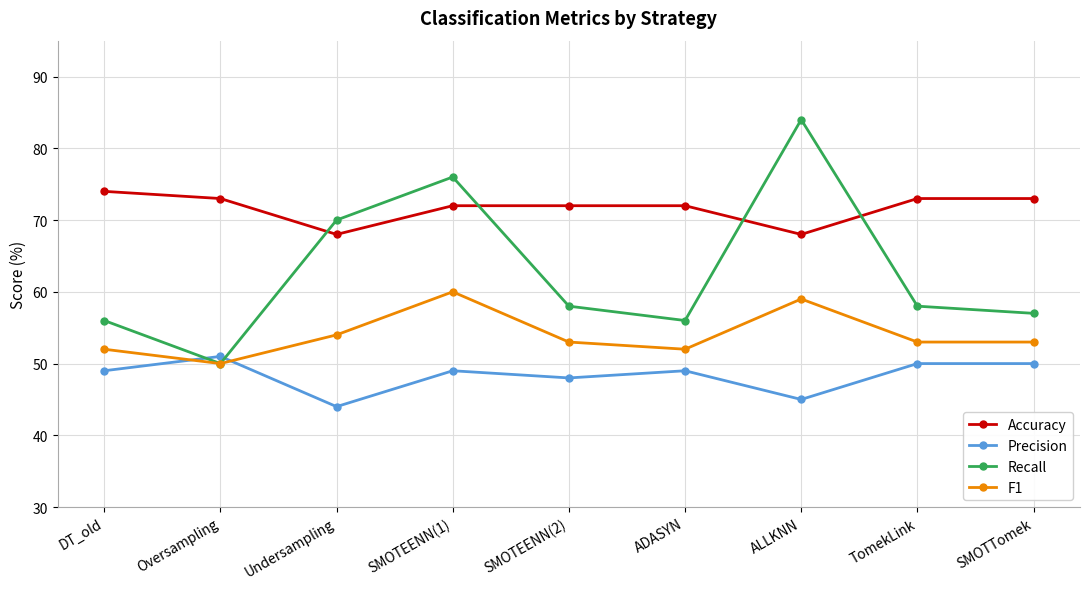

How many data points does each series have?

9